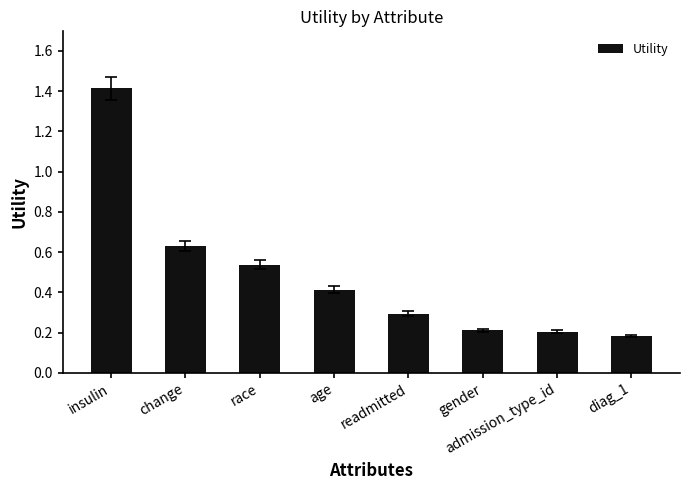

At which label is the value closest to 0?

diag_1